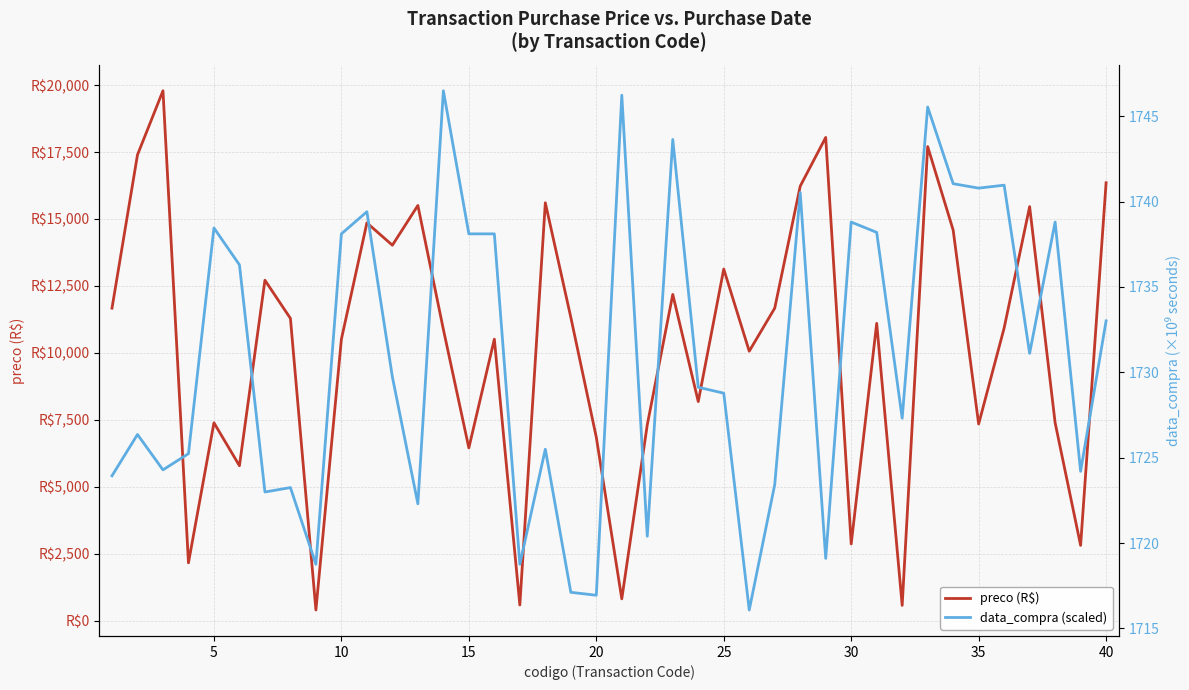

In preco (R$), how many points are lower than both neighbors (excluding endpoints)?

13